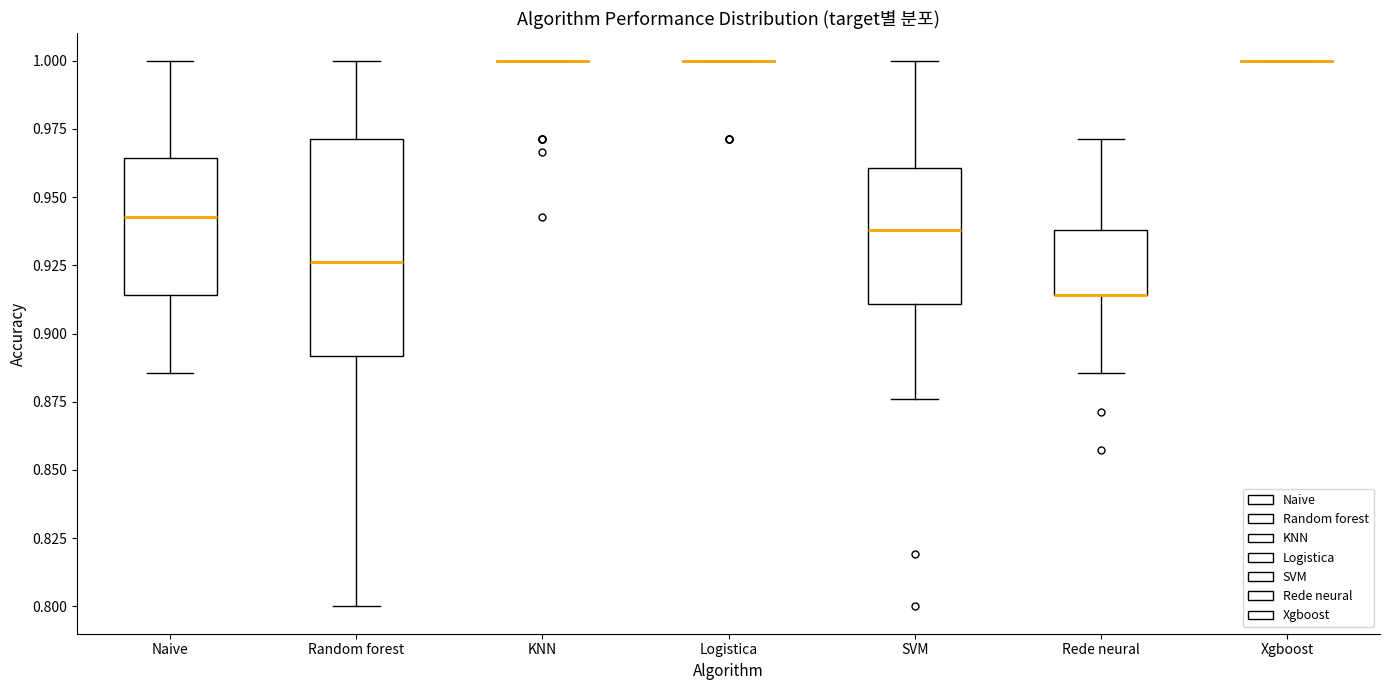

Reading left to right, transcribe this box plot: for each box, give where its median line is, the range the box spans, and where its two whiskers end, as read against the y-axis. The values are not printed on the chart, so give them approximately, as read against the axis.

Naive: median 0.945, box 0.915 to 0.965, whiskers 0.885 to 1.000
Random forest: median 0.925, box 0.890 to 0.970, whiskers 0.800 to 1.000
KNN: box collapsed to a line at 1.000, whiskers 1.000 to 1.000
Logistica: box collapsed to a line at 1.000, whiskers 1.000 to 1.000
SVM: median 0.940, box 0.910 to 0.960, whiskers 0.875 to 1.000
Rede neural: median 0.915 (drawn on the box's lower edge), box 0.915 to 0.940, whiskers 0.885 to 0.970
Xgboost: box collapsed to a line at 1.000, whiskers 1.000 to 1.000